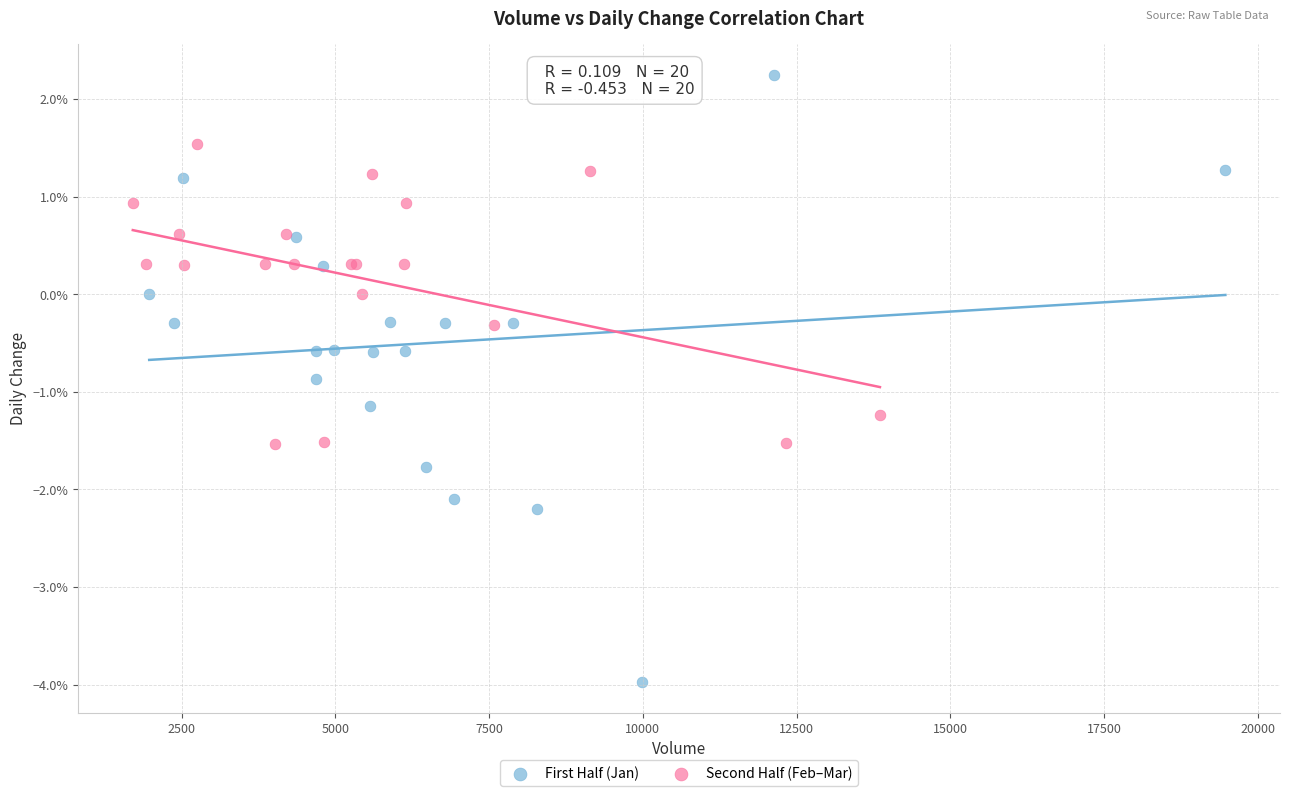

What are all the series names shown in the legend?

First Half (Jan), Second Half (Feb–Mar)